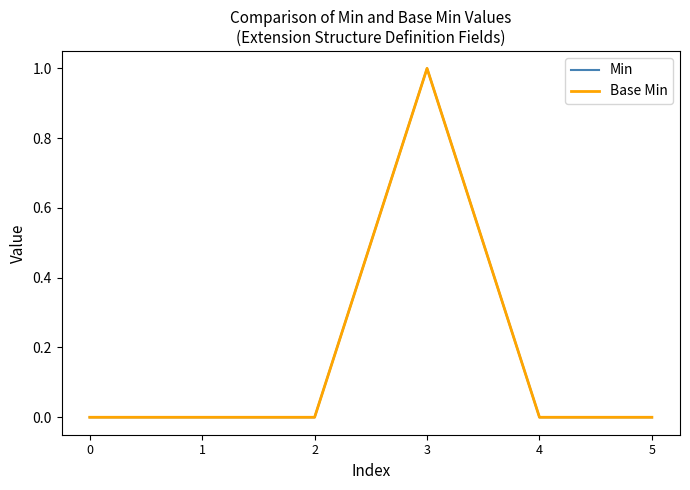

Does the chart have visible grid lines?

No